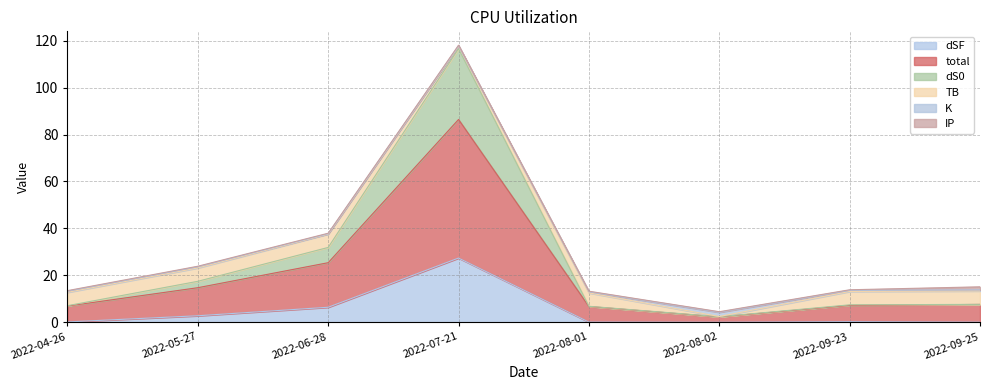

Does the chart have visible grid lines?

Yes